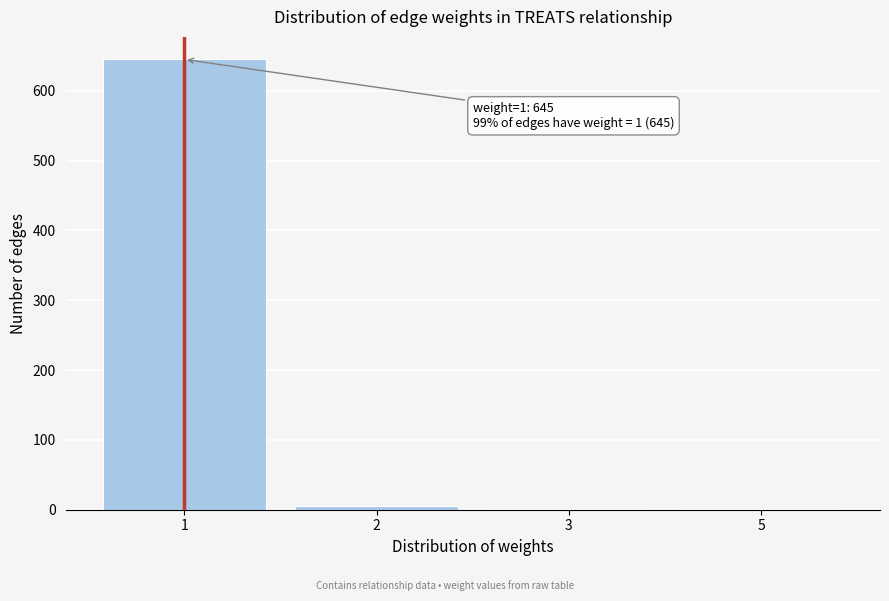

Reading right to left, list all the values displayed in this chart.

5=1	3=1	2=5	1=645